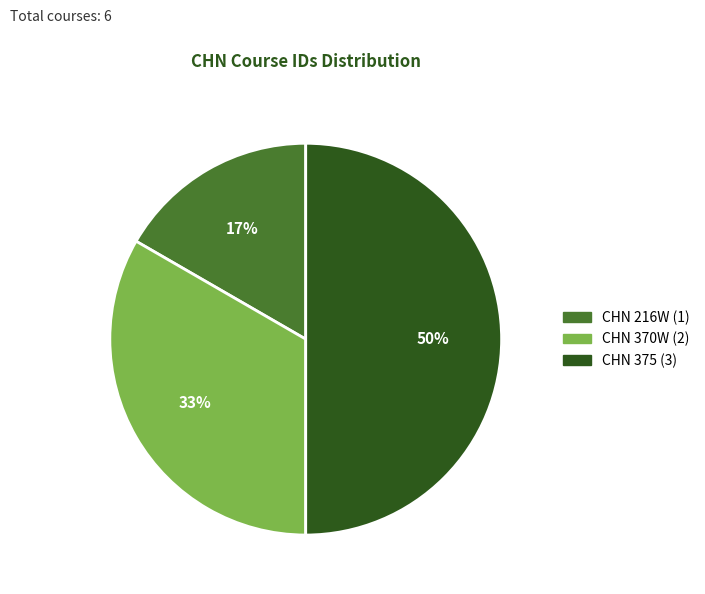

The CHN 216W slice represents 5% of the pie. True or false?

False